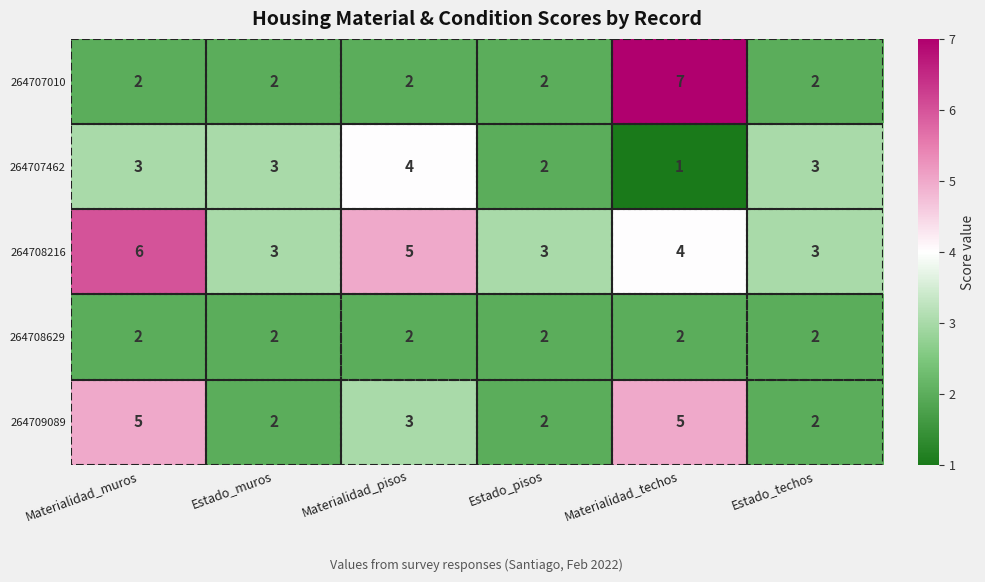

Is it true that 264707462 equals 2 at Materialidad_pisos?

False